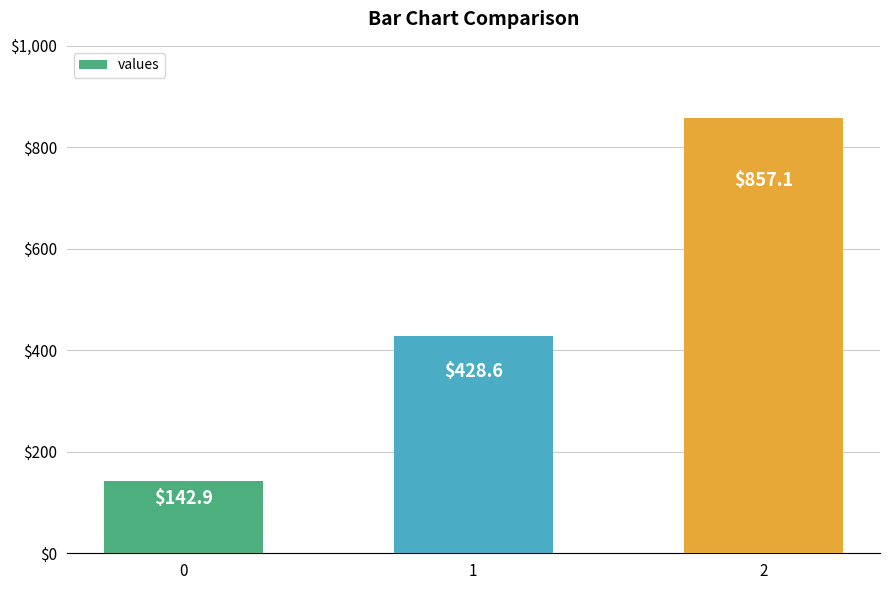

Rank the categories by value from lowest to highest.

0, 1, 2